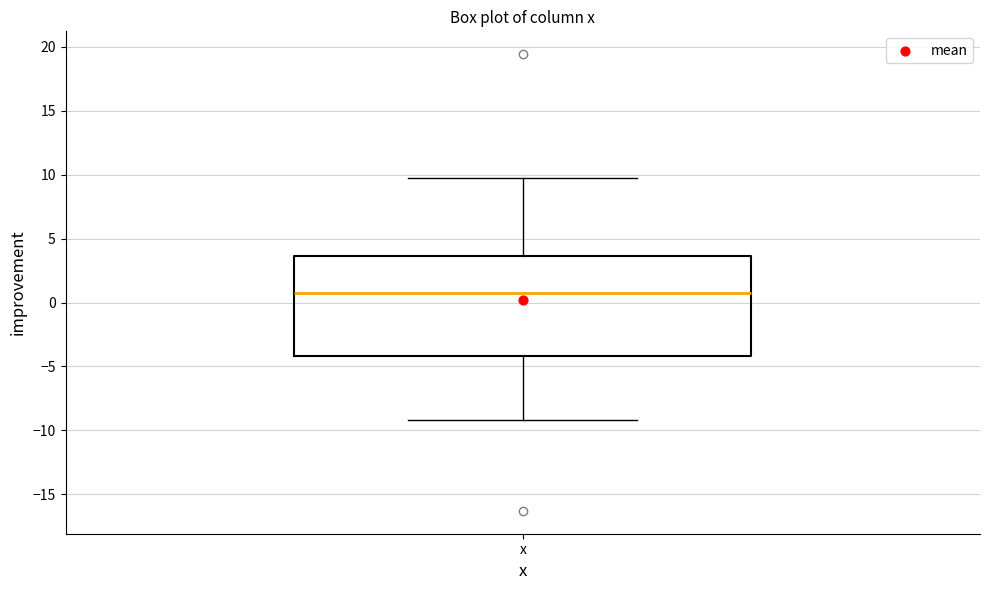

Where is the lower edge of the box for x on the y-axis? The values are not printed on the chart, so give them approximately, as read against the axis.

-4.0